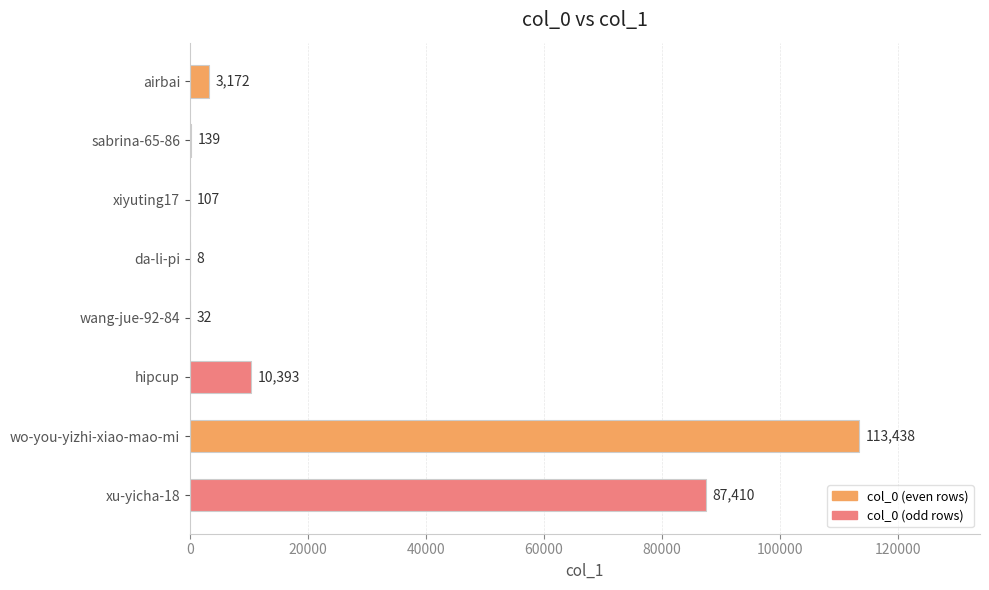

What is the change in value from airbai to sabrina-65-86?

-3033